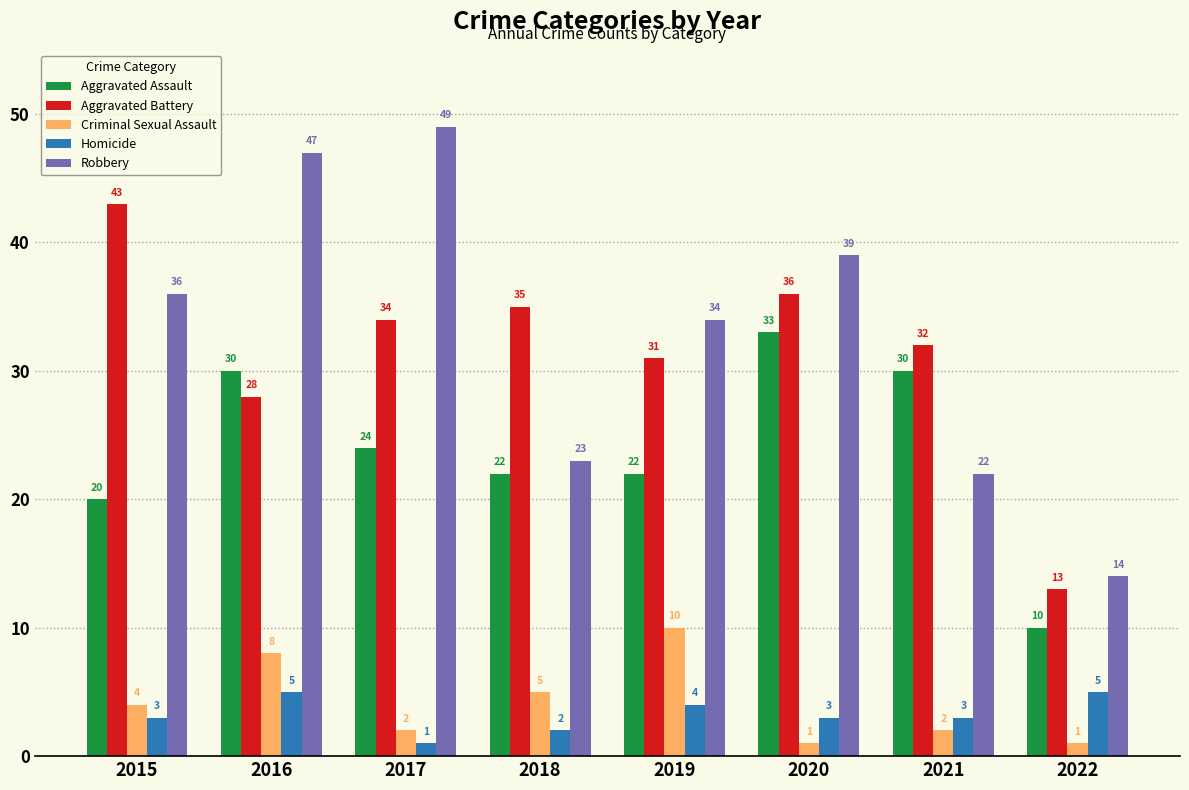

What is the difference between the second highest and second lowest values in the Homicide series?

3